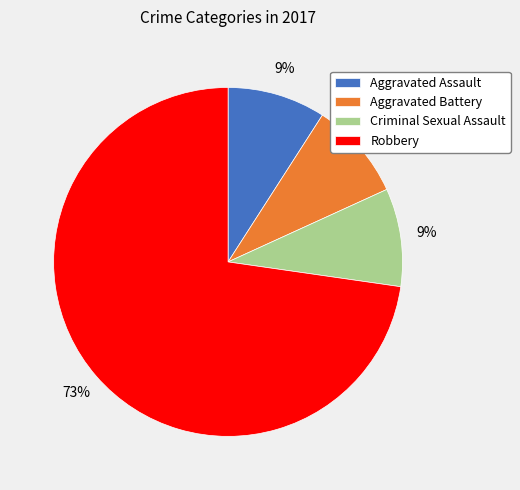

To the nearest percent, what is the difference between the largest and smallest slice percentages?

64%